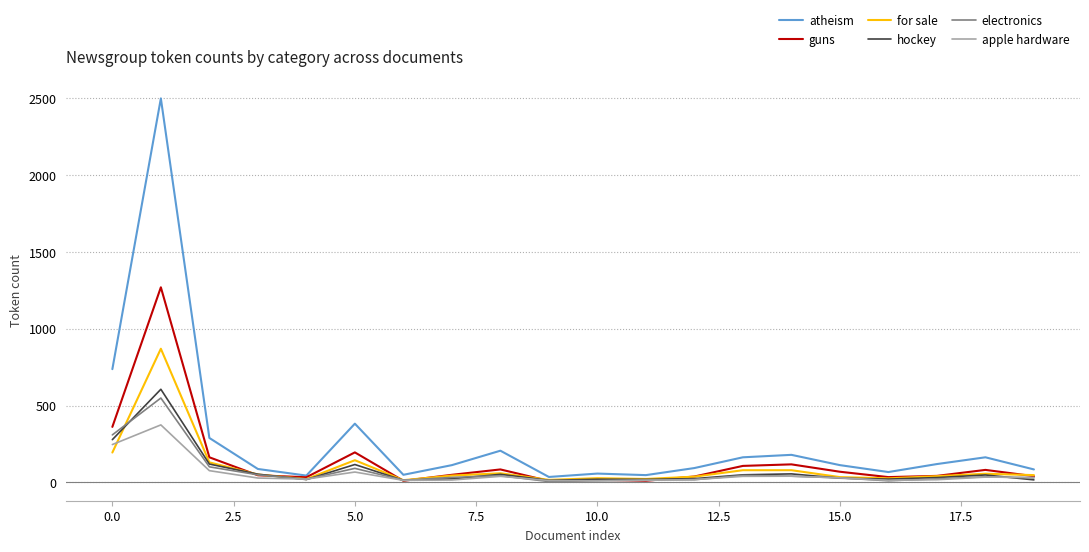

Which series has the largest range (max minus min)?

atheism